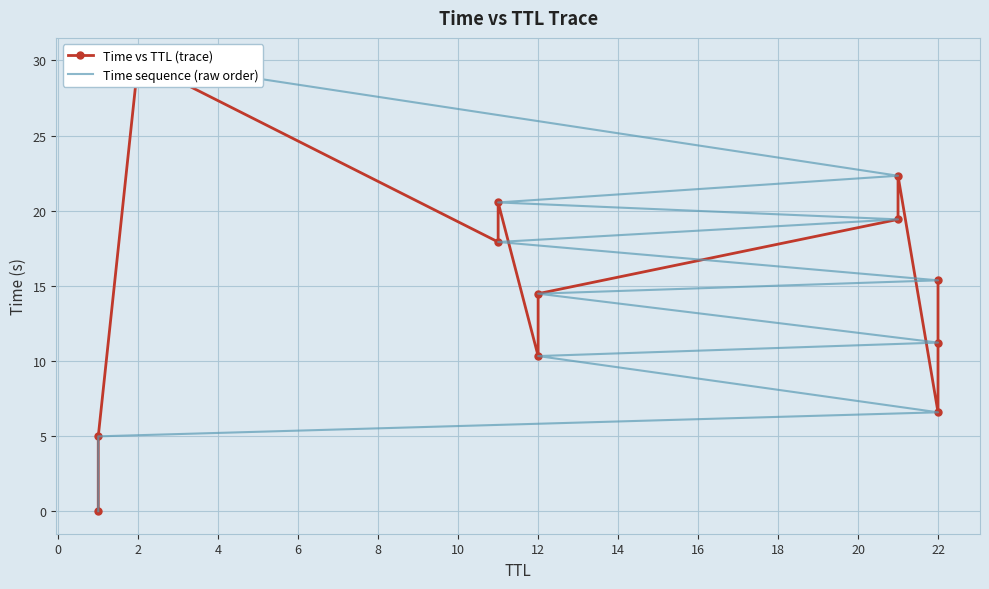

What are all the series names shown in the legend?

Time vs TTL (trace), Time sequence (raw order)